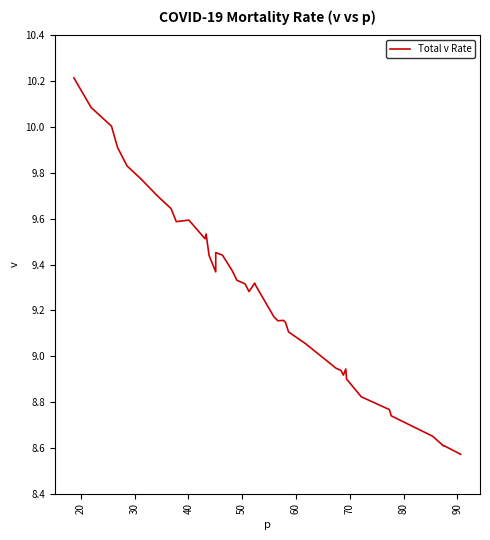

Reading right to left, list all the values displayed in this chart.

8.6	8.6	8.6	8.7	8.7	8.8	8.8	8.9	8.9	8.9	8.9	8.9	9.1	9.1	9.1	9.2	9.2	9.2	9.3	9.3	9.3	9.3	9.3	9.4	9.4	9.5	9.4	9.4	9.5	9.5	9.6	9.6	9.6	9.7	9.8	9.8	9.9	10.0	10.1	10.2